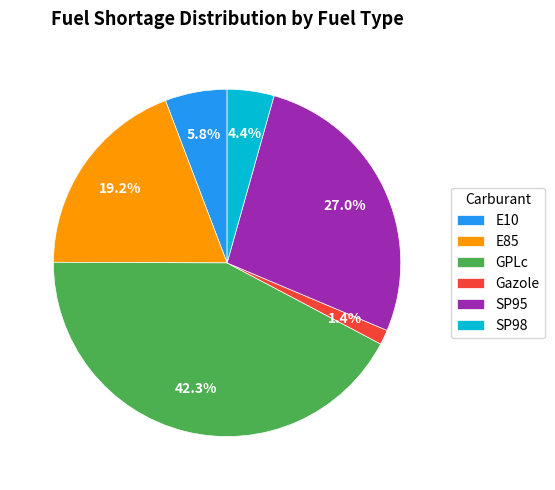

Combined, do GPLc and SP98 account for over 50%?

No